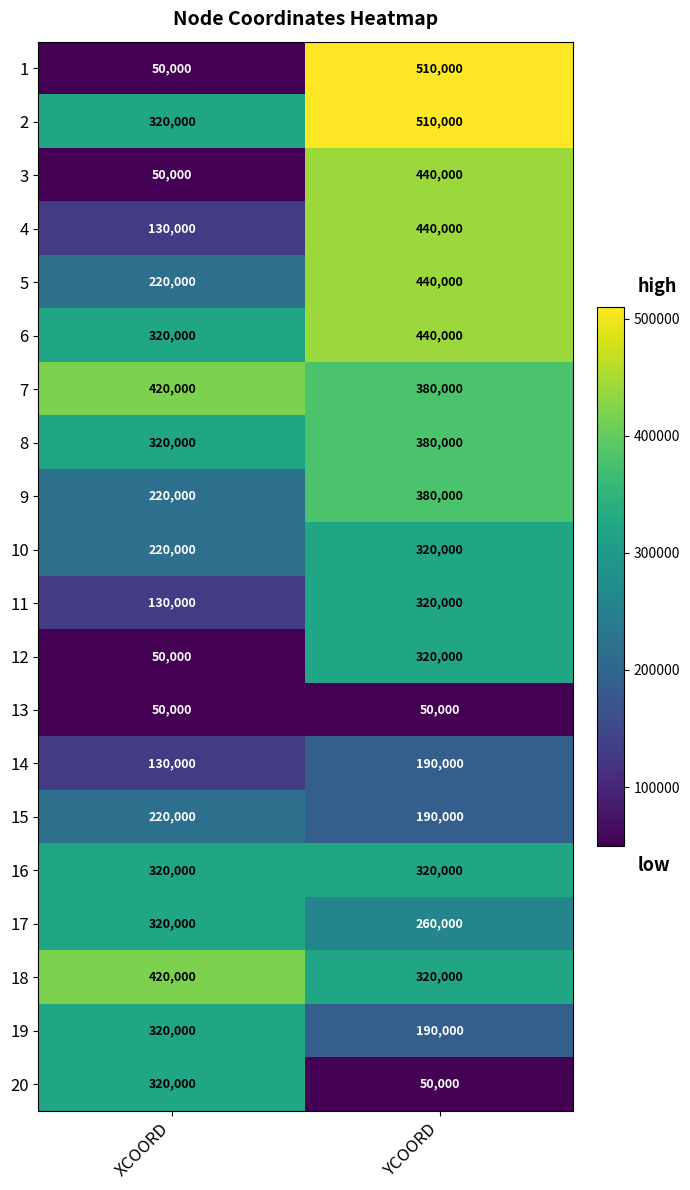

What is the spread (max minus min) of values at YCOORD?

460000